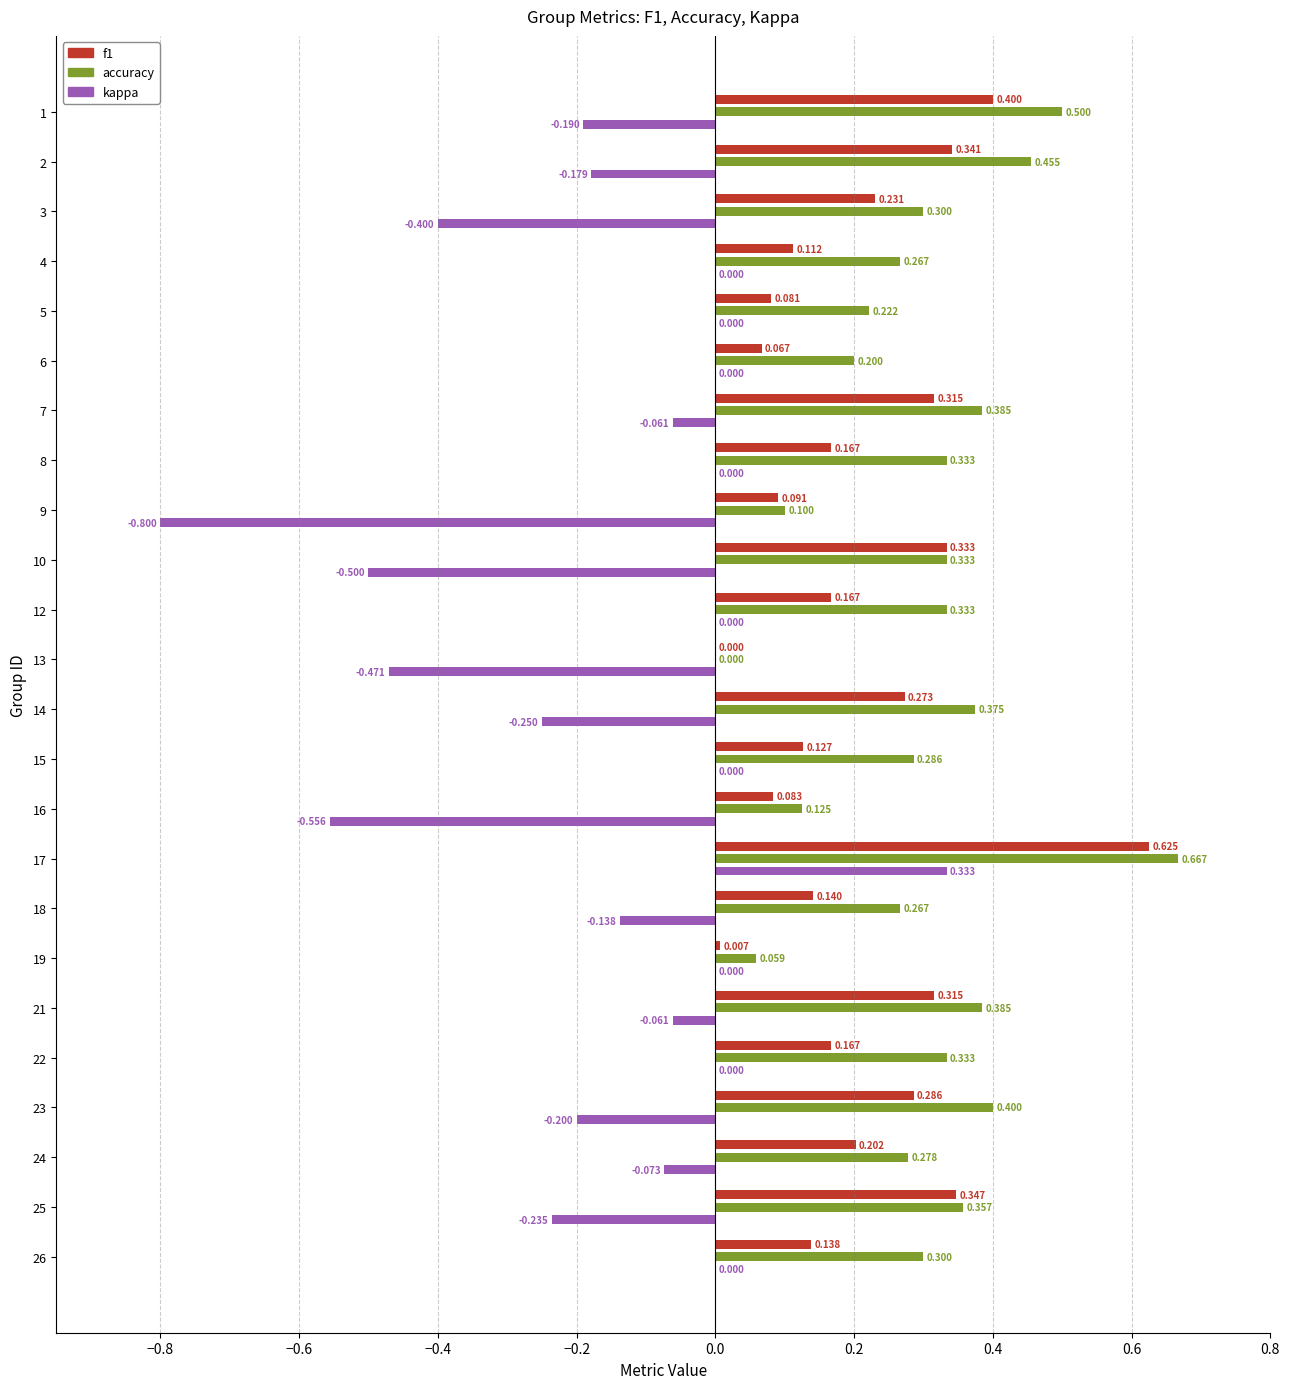

Is it true that f1 equals 0.1 at 10?

False